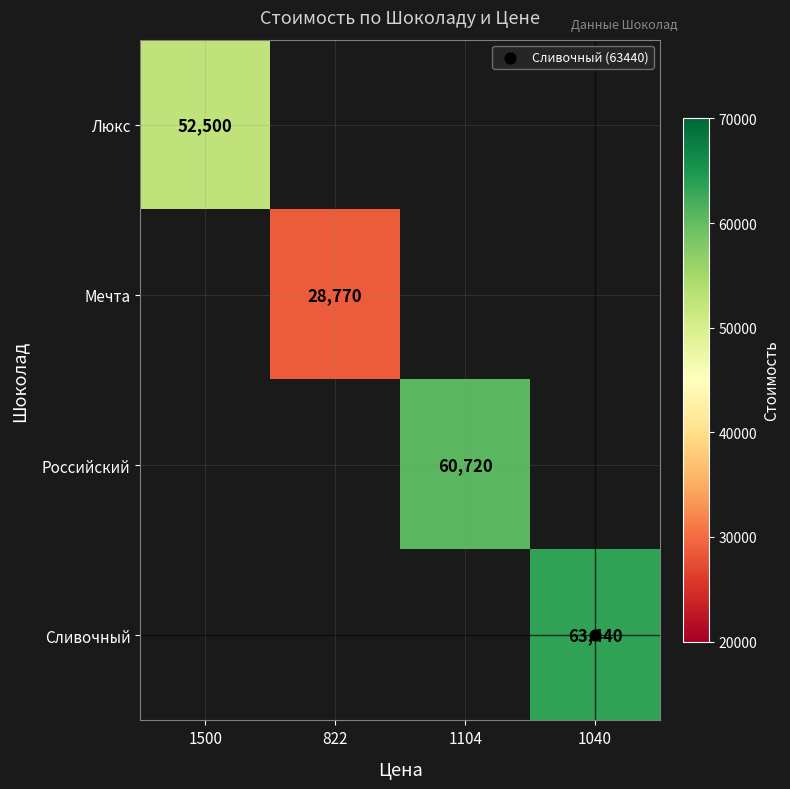

Count the number of data series in this chart.

4